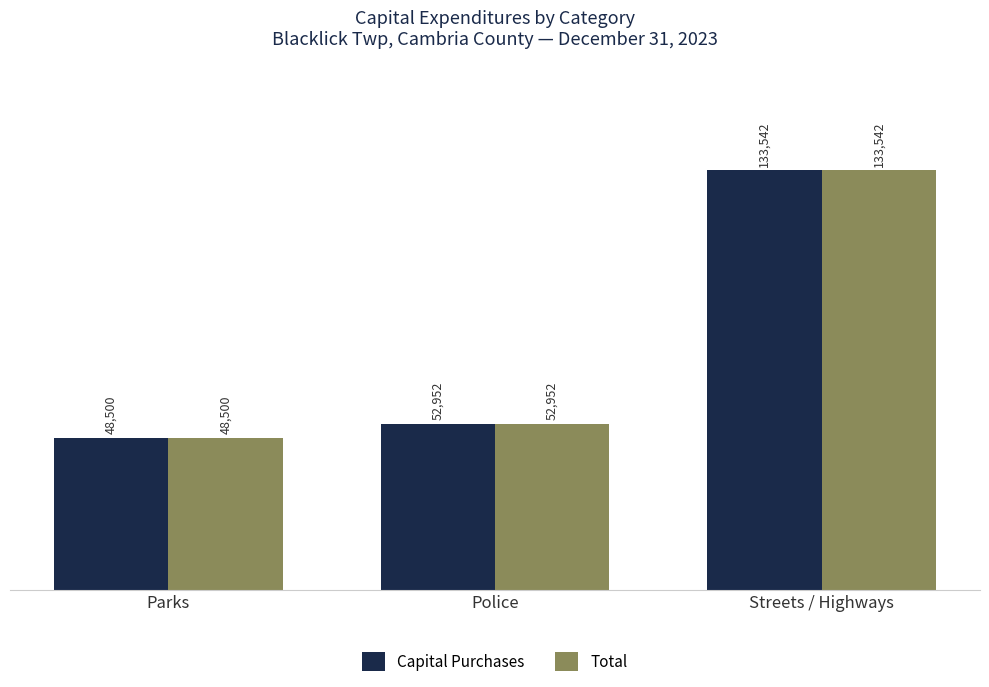

Is the value of Capital Purchases at Parks greater than the value of Total at Police?

No